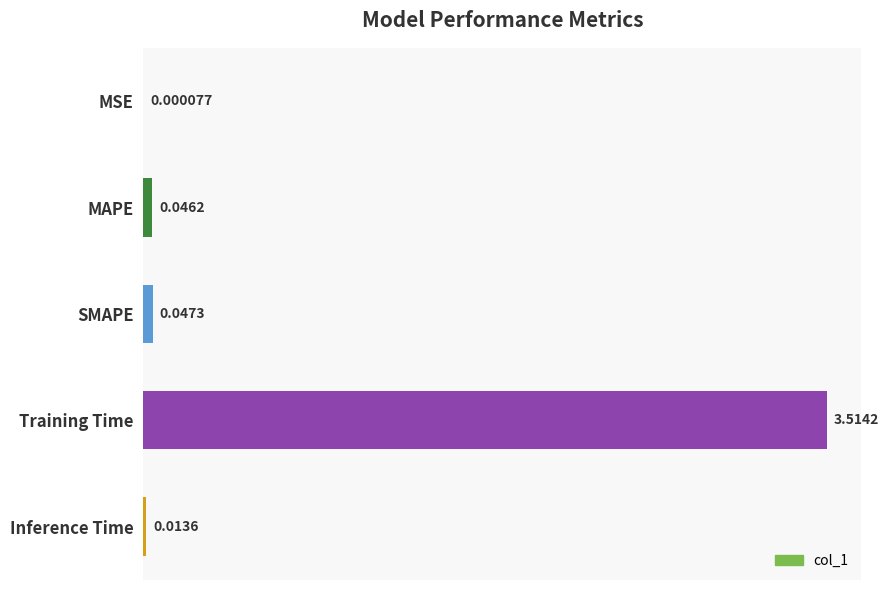

What is the maximum value shown in the chart?

3.5